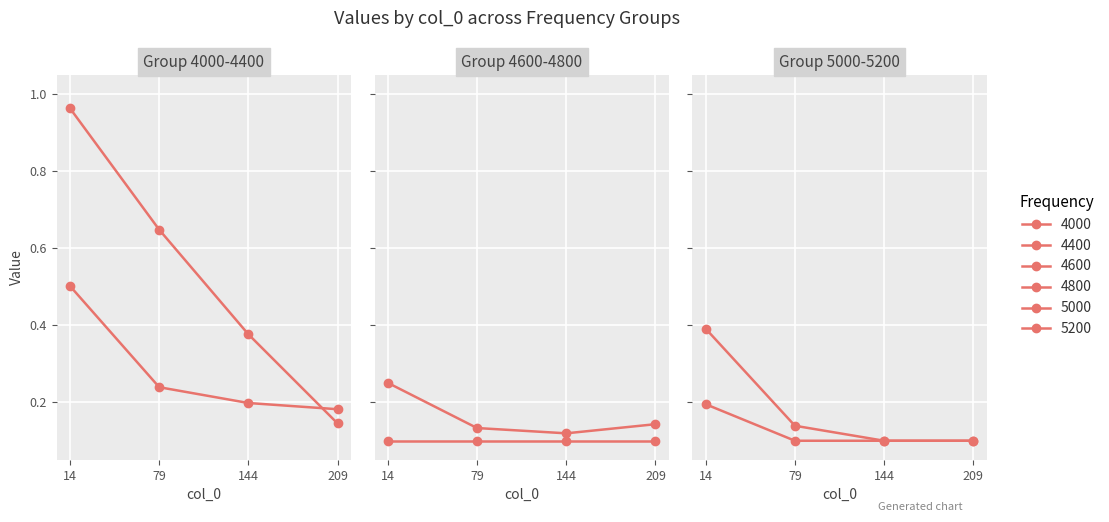

What is the spread (max minus min) of values at 144?

0.3